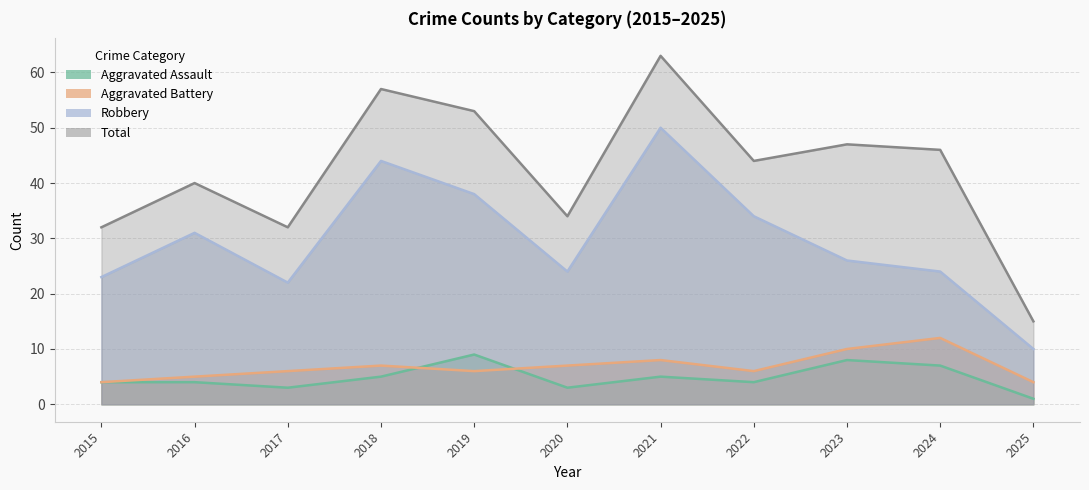

Reading left to right, what are all the values shown in this chart?

Aggravated Assault: 4	4	3	5	9	3	5	4	8	7	1
Aggravated Battery: 4	5	6	7	6	7	8	6	10	12	4
Robbery: 23	31	22	44	38	24	50	34	26	24	10
Total: 32	40	32	57	53	34	63	44	47	46	15